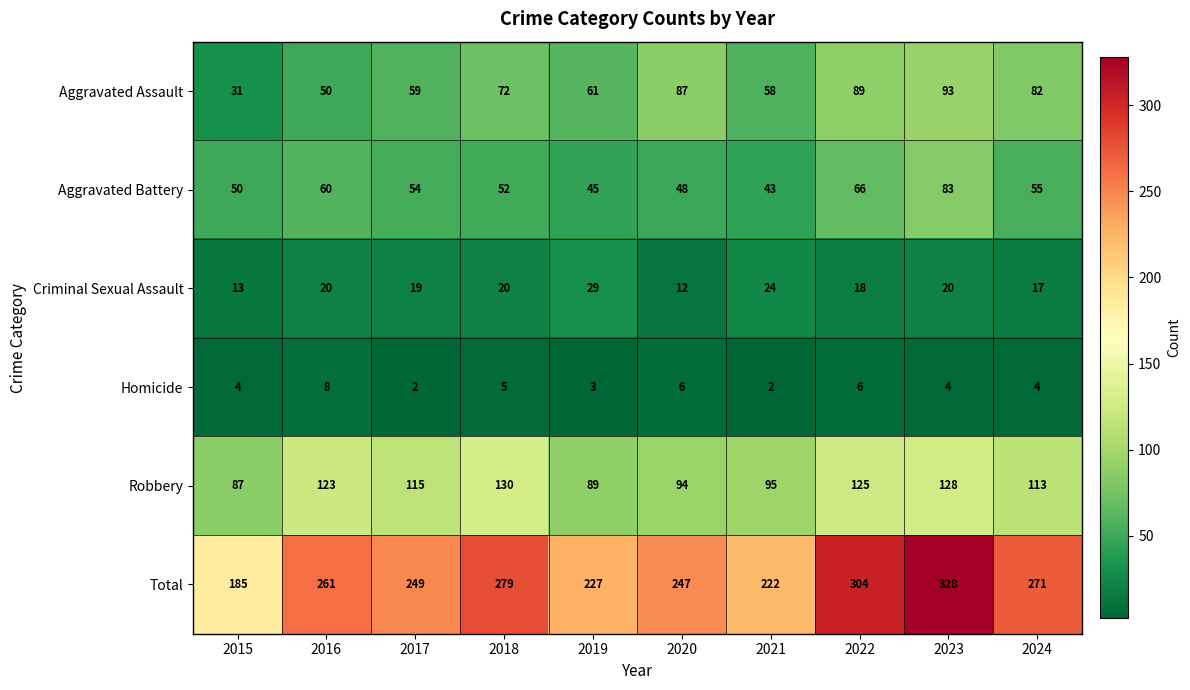

What is the maximum value for Homicide?

8